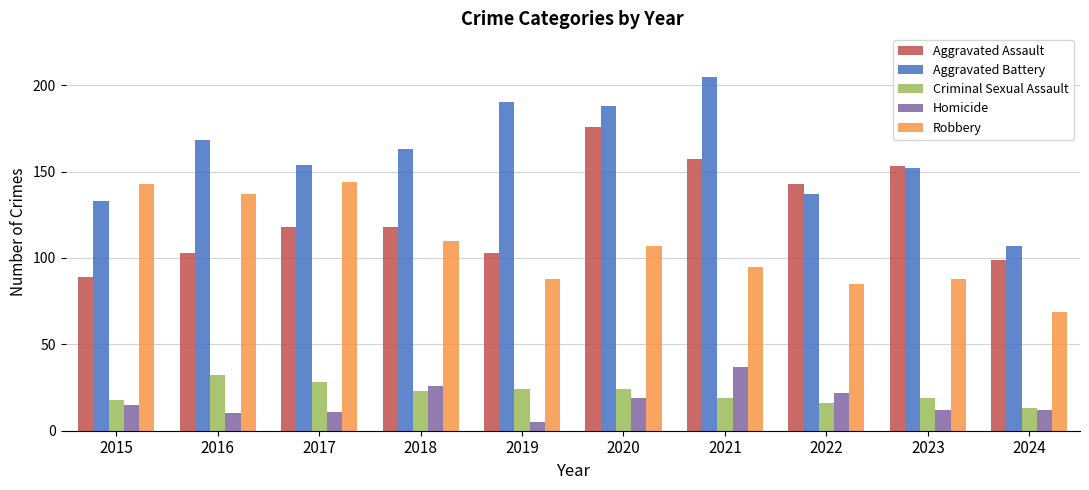

At which label is Aggravated Battery closest to 156?

2017